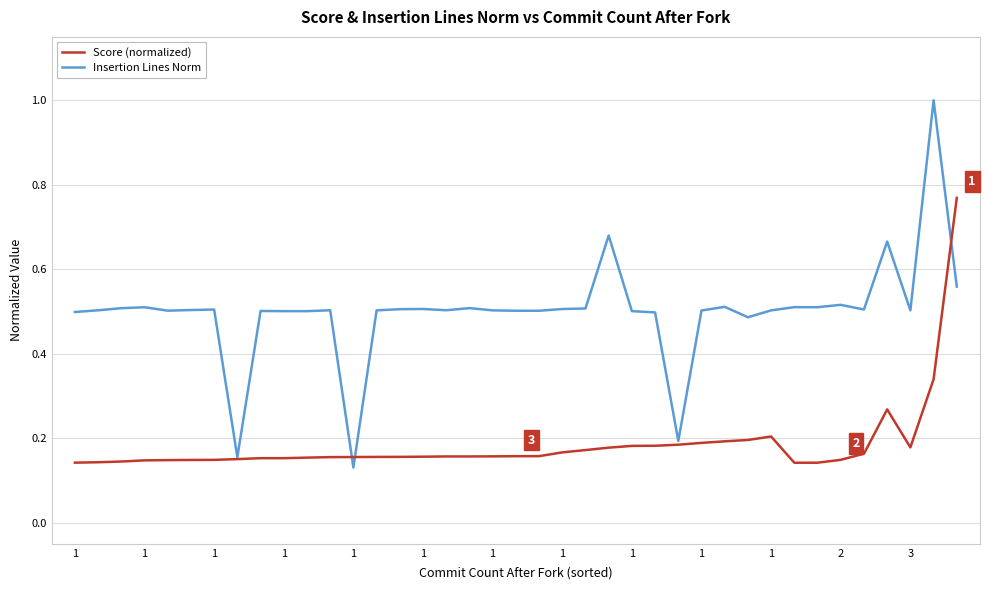

Rank the series by their average value, from highest to lowest.

Insertion Lines Norm, Score (normalized)